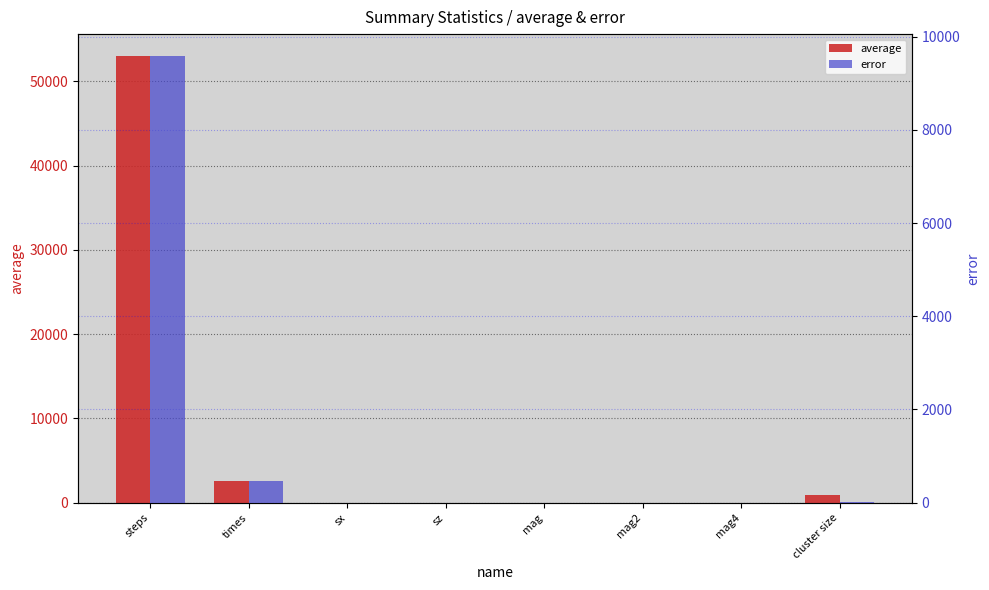

Which category has the lowest value in the average series?

sz